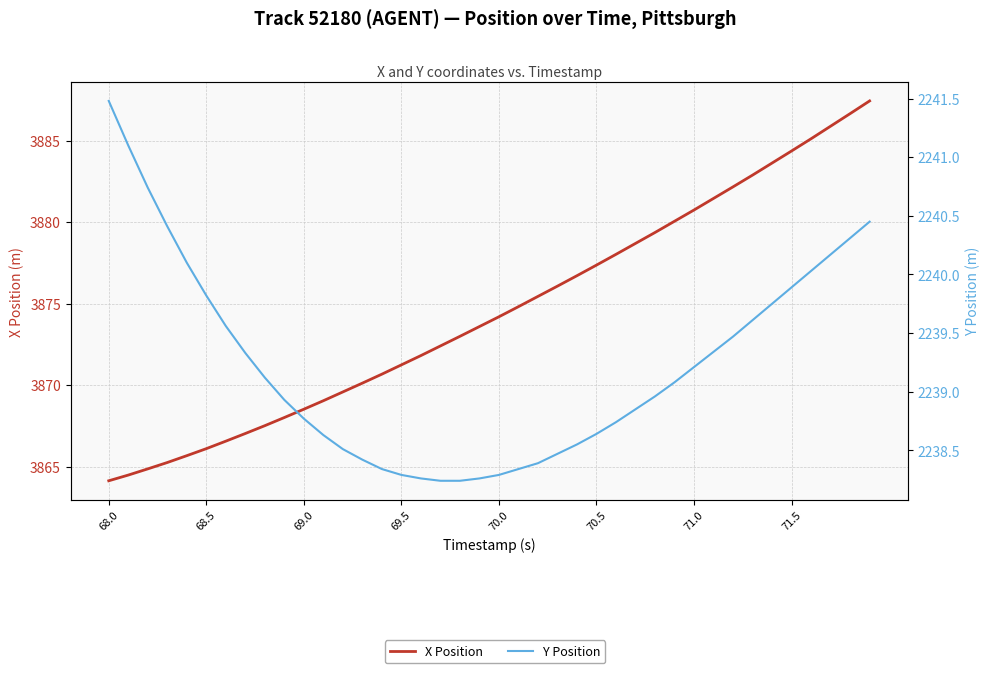

True or false: Y Position has more than 0 points higher than both neighbors.

False